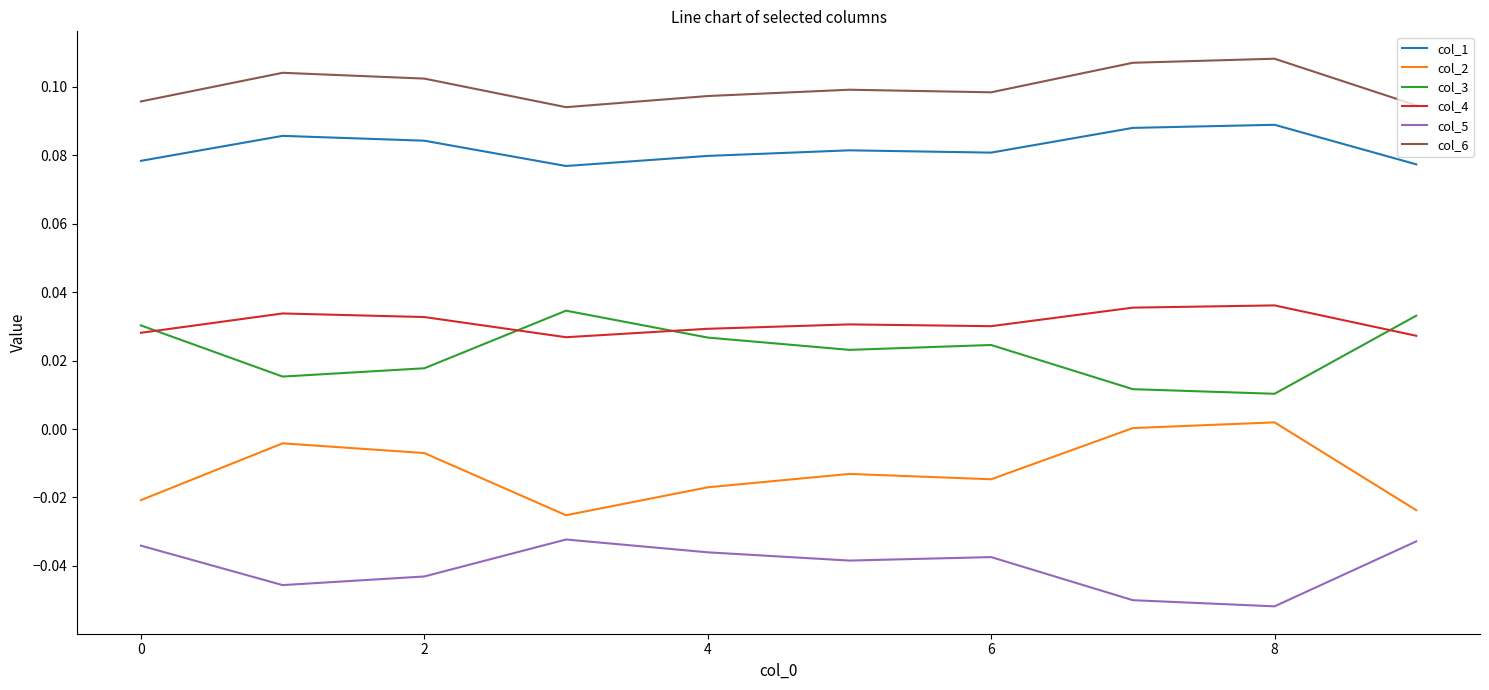

True or false: col_2 and col_1 cross at least once.

False